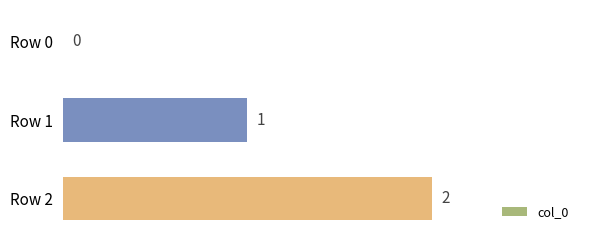

At which category does the chart reach its peak across all series?

Row 2